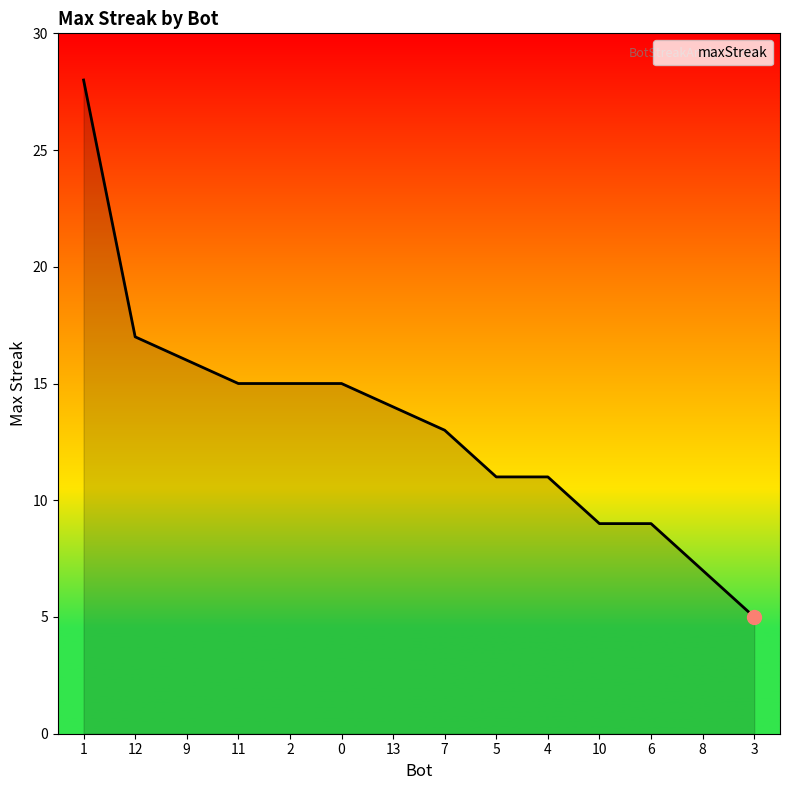

What is the difference between the maximum and minimum values?

23